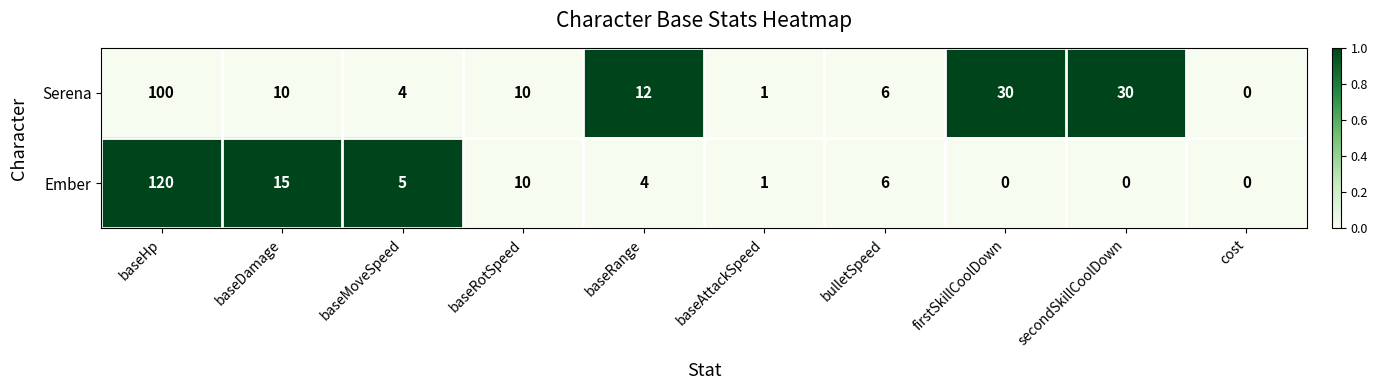

Reading left to right, what are all the values shown in this chart?

Serena: 100	10	4	10	12	1	6	30	30	0
Ember: 120	15	5	10	4	1	6	0	0	0